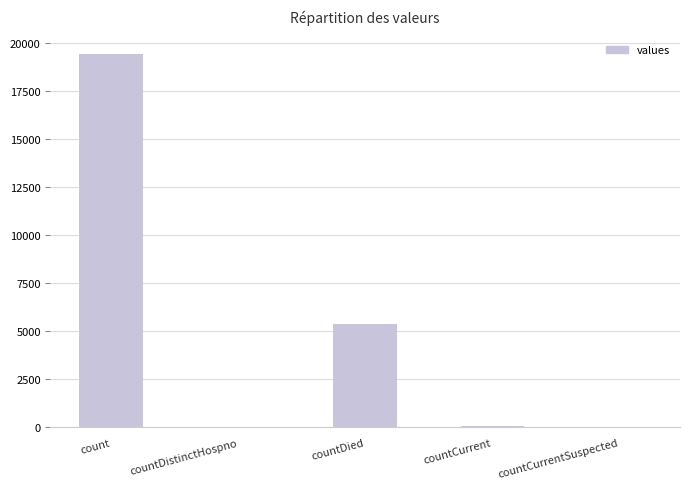

Which label corresponds to the largest value in the chart?

count